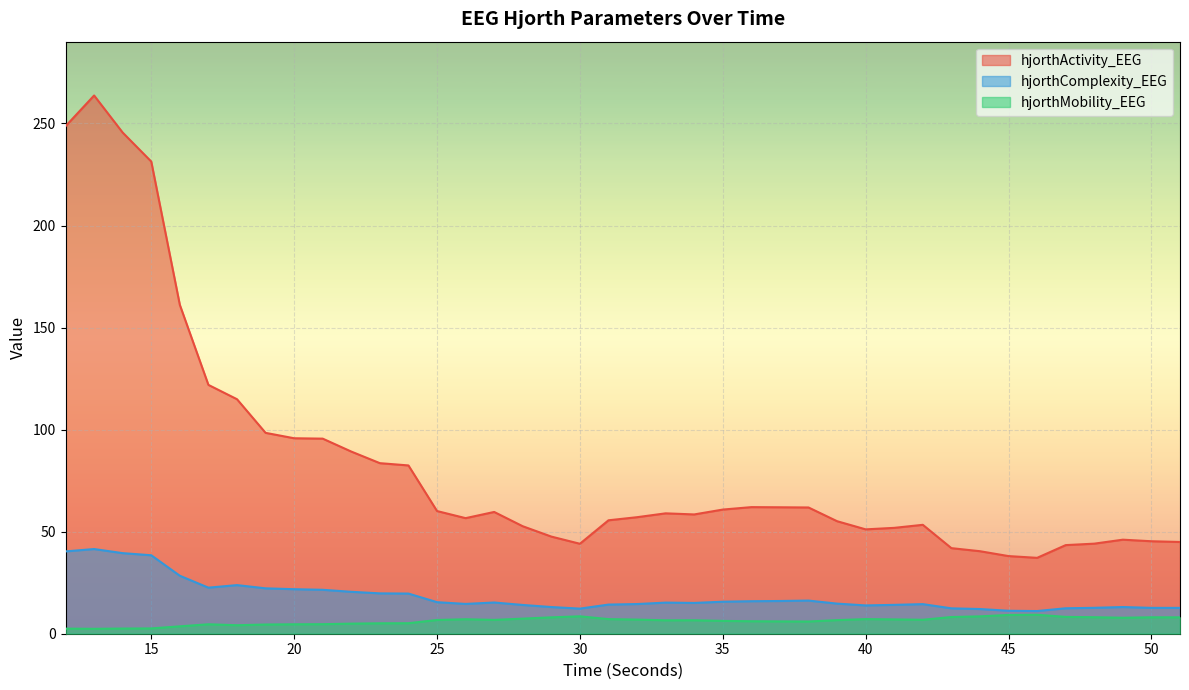

Reading left to right, what are all the values shown in this chart?

hjorthActivity_EEG: 12=248.7	13=263.7	14=245.6	15=231.4	16=161.1	17=121.9	18=114.9	19=98.4	20=95.8	21=95.6	22=89.3	23=83.6	24=82.5	25=60.1	26=56.6	27=59.7	28=52.7	29=47.6	30=44.1	31=55.6	32=57.1	33=59.0	34=58.4	35=60.8	36=62.0	37=62.0	38=61.9	39=55.1	40=51.1	41=51.9	42=53.4	43=41.9	44=40.4	45=38.0	46=37.2	47=43.4	48=44.1	49=46.1	50=45.3	51=45.0
hjorthComplexity_EEG: 12=40.3	13=41.5	14=39.5	15=38.4	16=28.4	17=22.6	18=23.8	19=22.2	20=21.8	21=21.5	22=20.5	23=19.8	24=19.7	25=15.5	26=14.6	27=15.3	28=14.1	29=13.1	30=12.3	31=14.3	32=14.5	33=15.2	34=15.1	35=15.7	36=15.9	37=16.0	38=16.2	39=14.8	40=13.9	41=14.1	42=14.5	43=12.4	44=12.1	45=11.3	46=11.1	47=12.5	48=12.7	49=13.1	50=12.7	51=12.7
hjorthMobility_EEG: 12=2.5	13=2.4	14=2.5	15=2.6	16=3.6	17=4.6	18=4.2	19=4.5	20=4.6	21=4.7	22=4.9	23=5.1	24=5.1	25=6.7	26=7.1	27=6.8	28=7.4	29=8.0	30=8.5	31=7.2	32=6.9	33=6.6	34=6.6	35=6.3	36=6.1	37=6.0	38=6.0	39=6.7	40=7.2	41=7.0	42=6.8	43=8.2	44=8.5	45=9.2	46=9.3	47=8.2	48=8.1	49=7.8	50=8.1	51=8.0